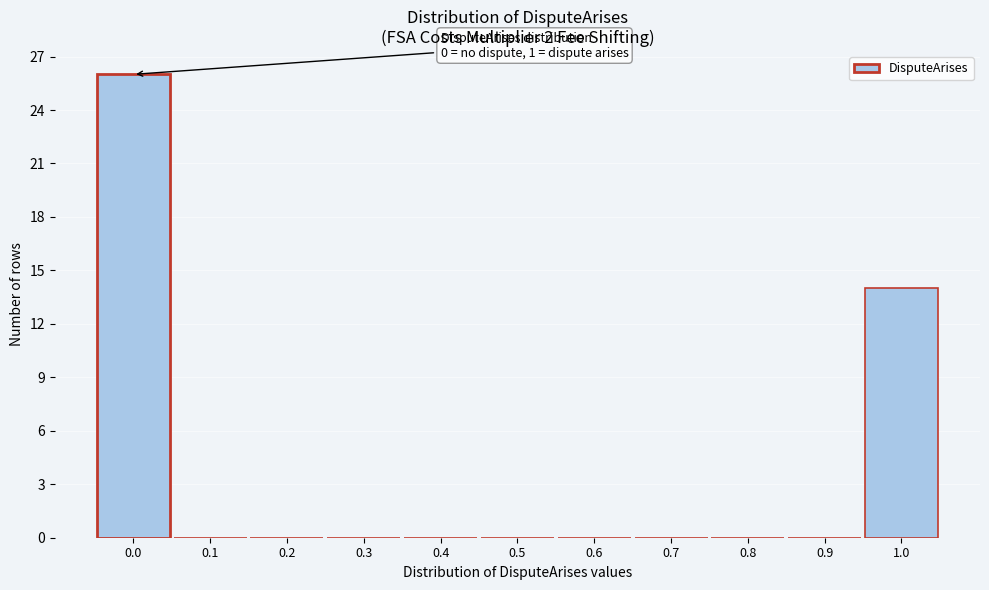

Over which range of the x-axis is the bar tallest?

-0.05 to 0.05